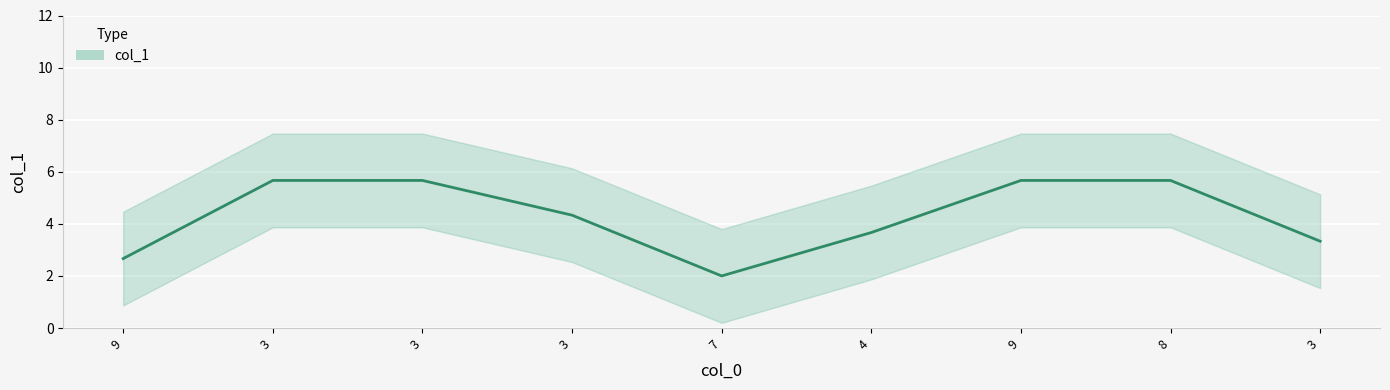

Does the chart display data point markers on the line(s)?

No